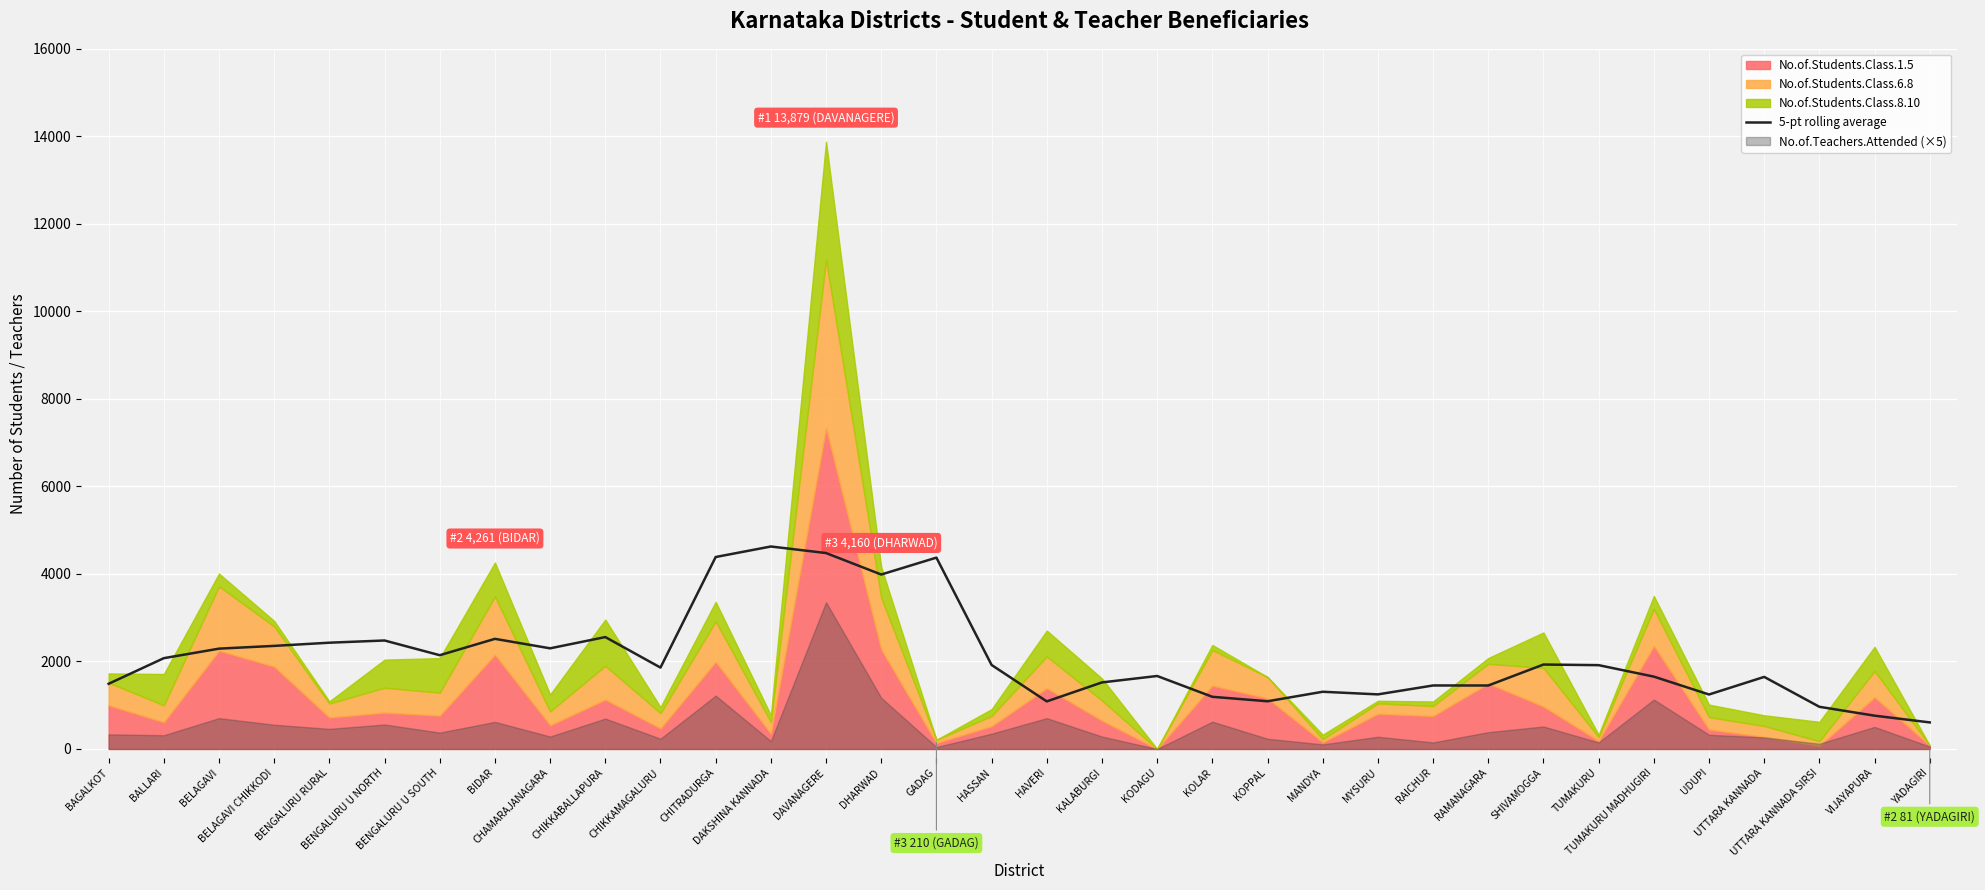

At which category does the data reach its first local peak?

BENGALURU U NORTH